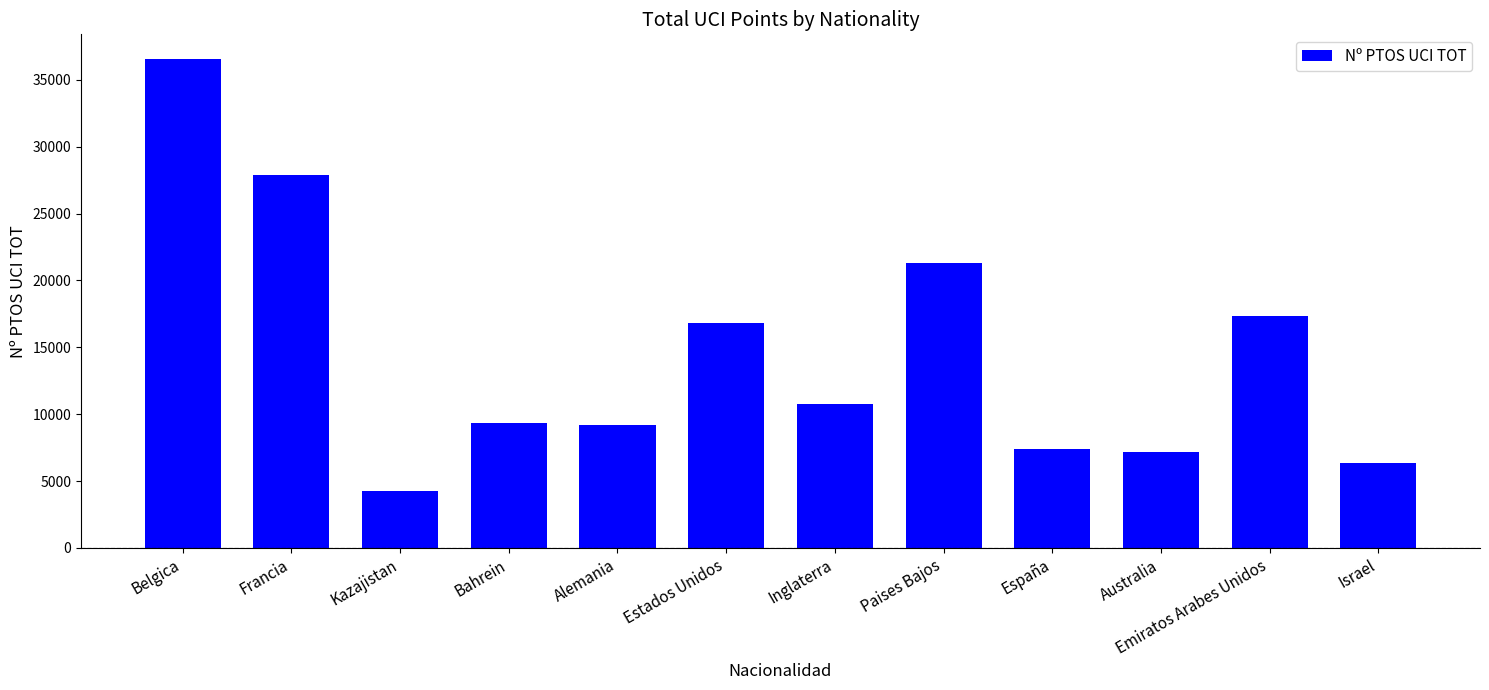

The chart shows a value of 2449 at España. True or false?

False